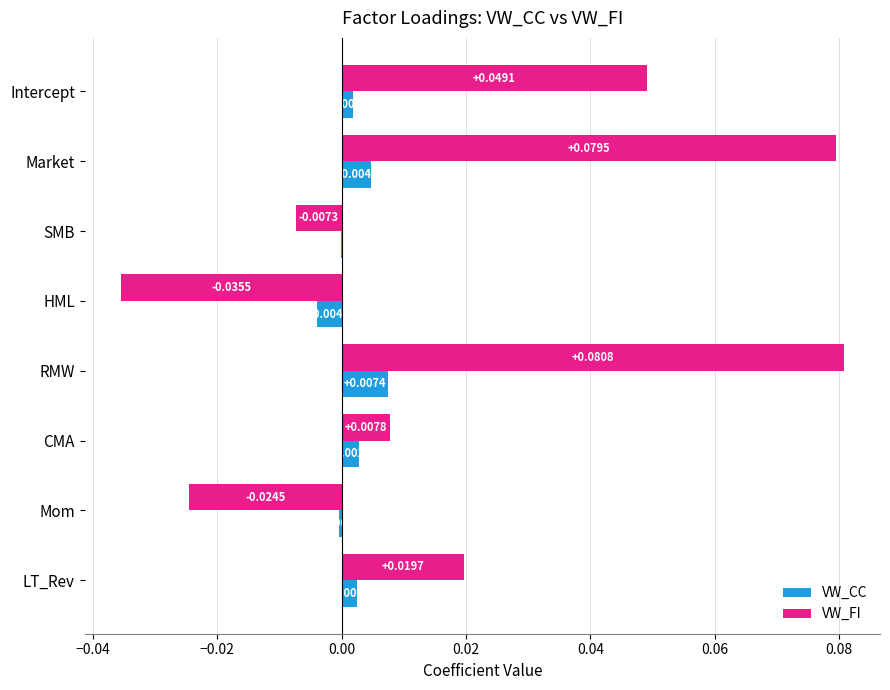

What are all the series names shown in the legend?

VW_CC, VW_FI